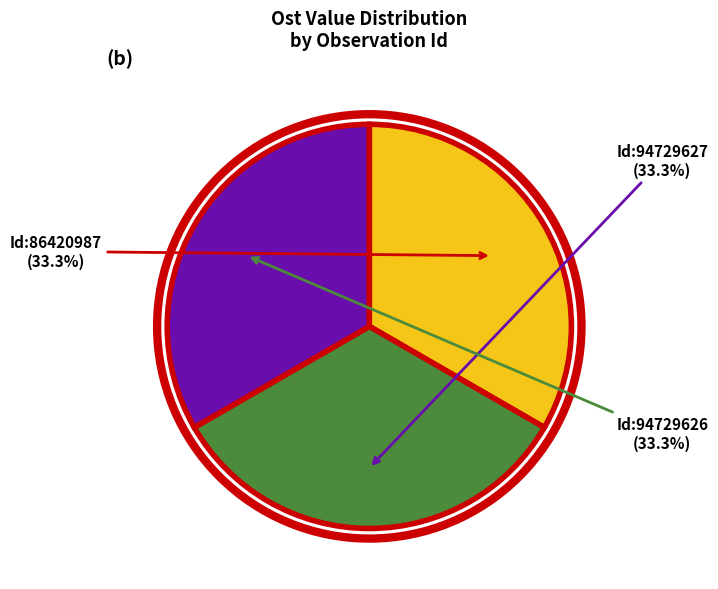

Is there a majority slice in this chart?

No